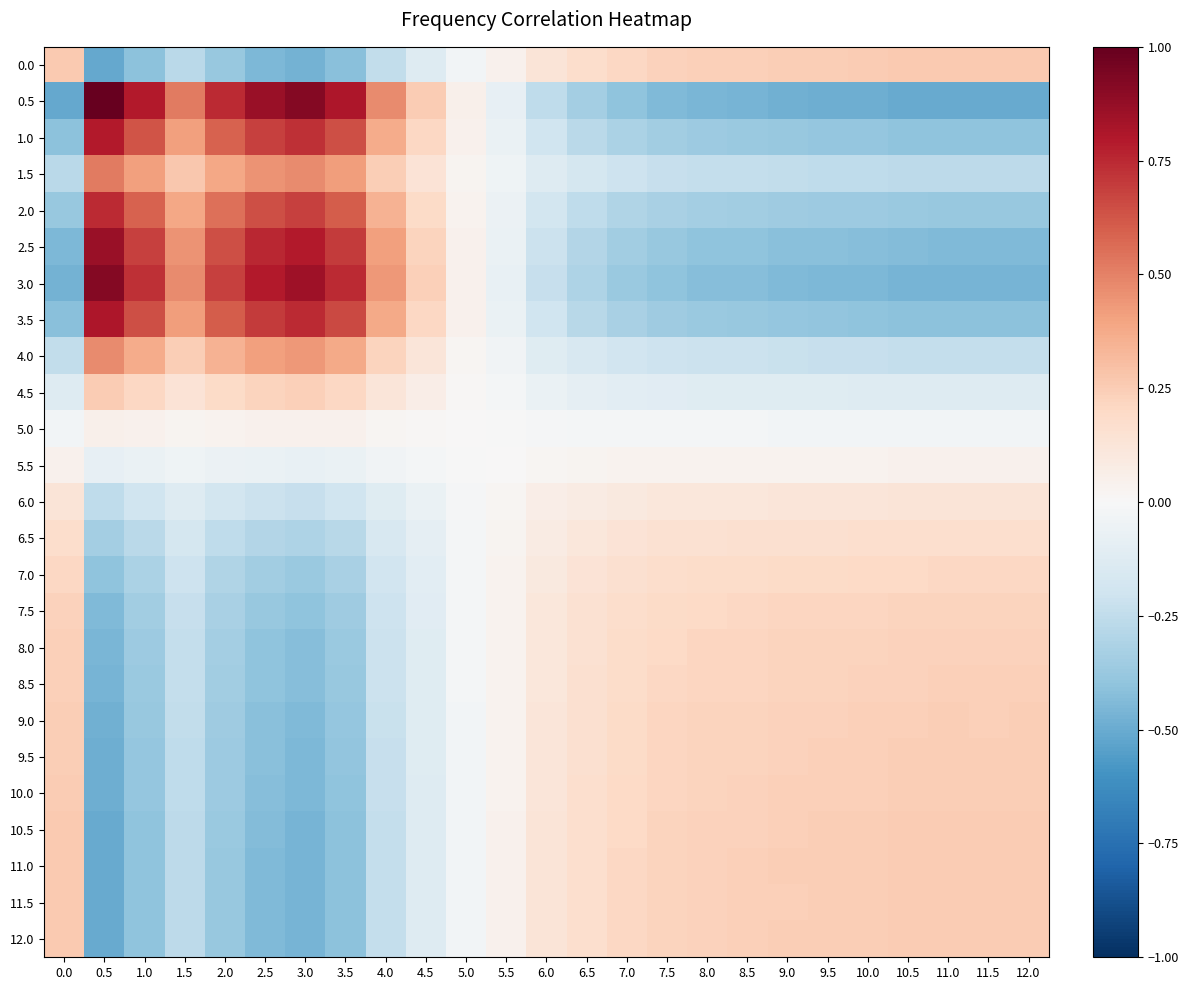

Which series has the widest spread of values?

0.5